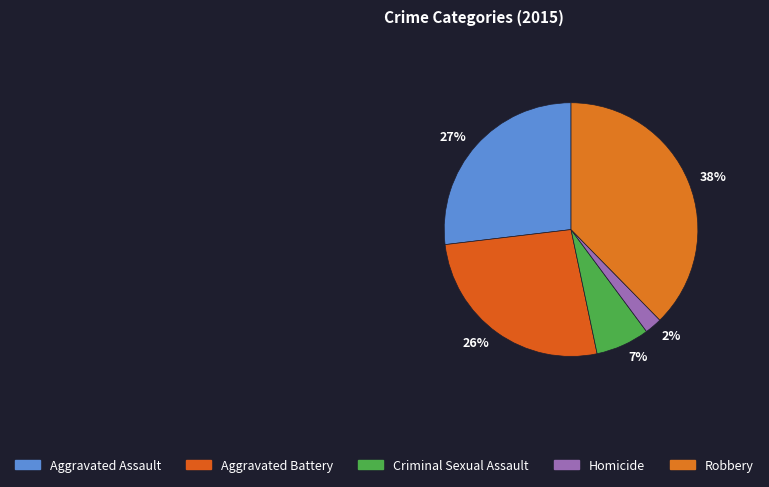

To the nearest percent, what is the difference between the 27% and 38% slice percentages?

11%